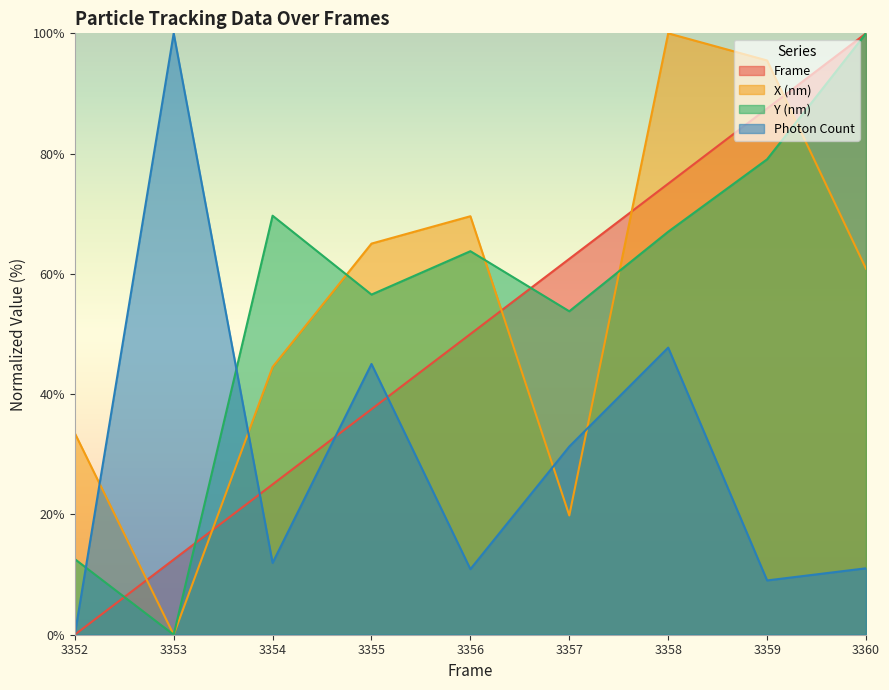

Where do Photon Count and Y (nm) first cross each other?

3352 and 3353